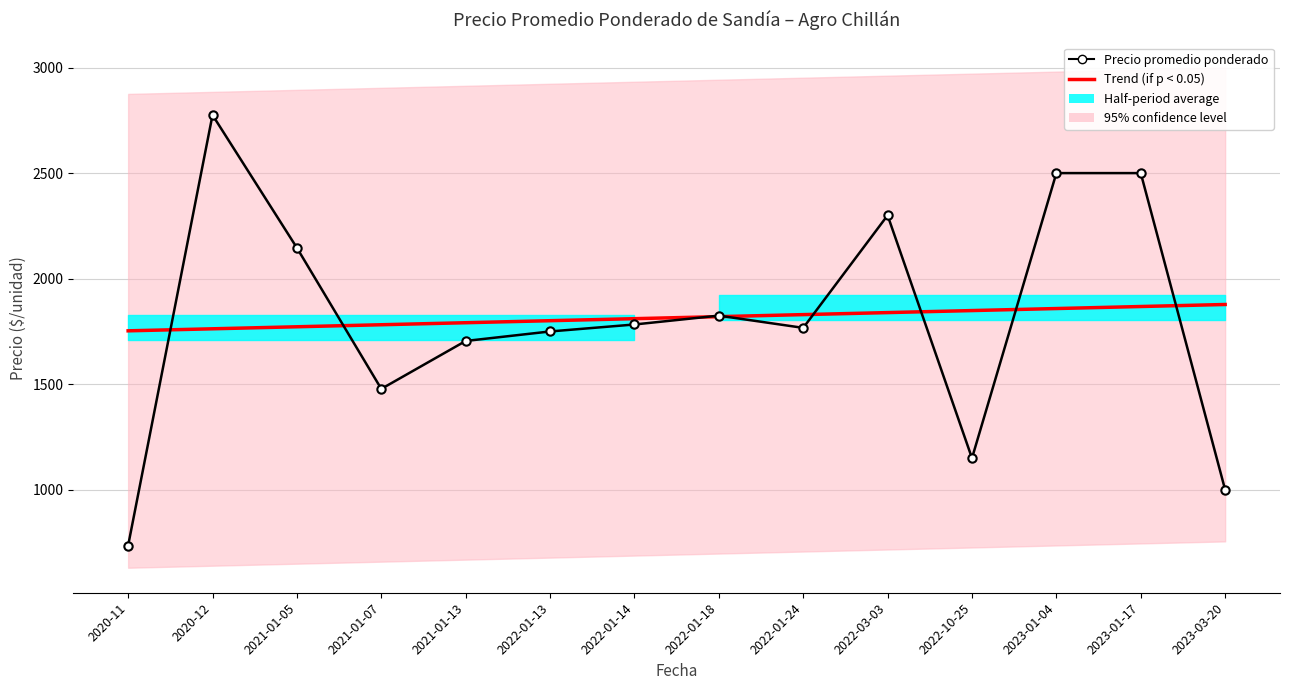

Rank the series by their average value, from highest to lowest.

Trend (if p < 0.05), Precio promedio ponderado